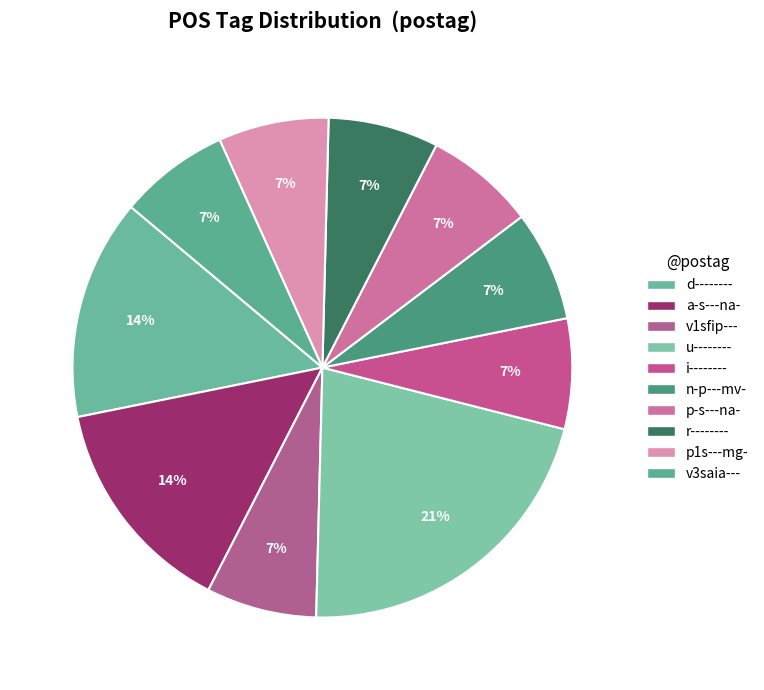

How many slices are in this pie chart?

10